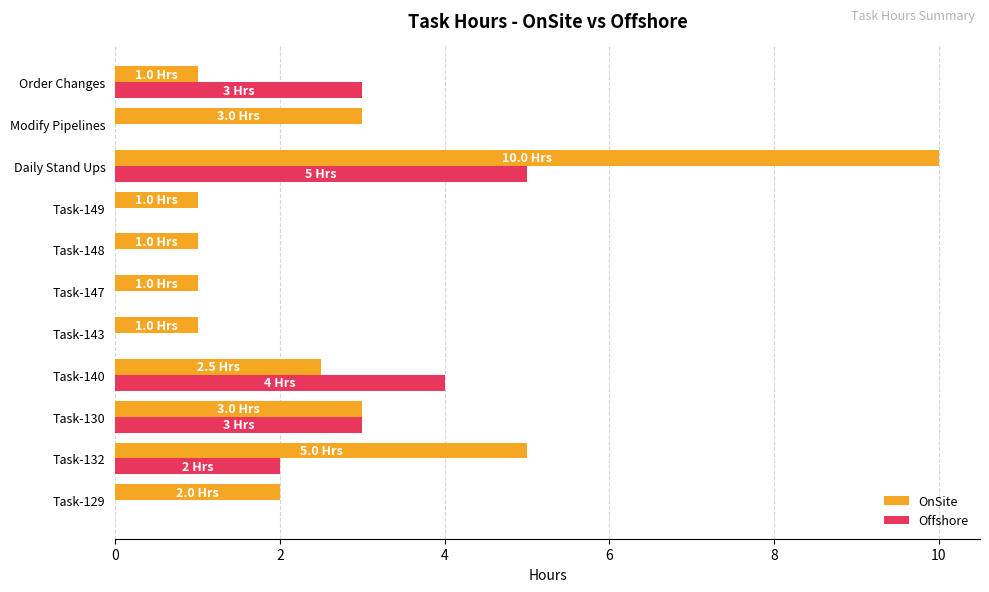

Between Task-140 and Task-147, which series saw the biggest shift?

Offshore